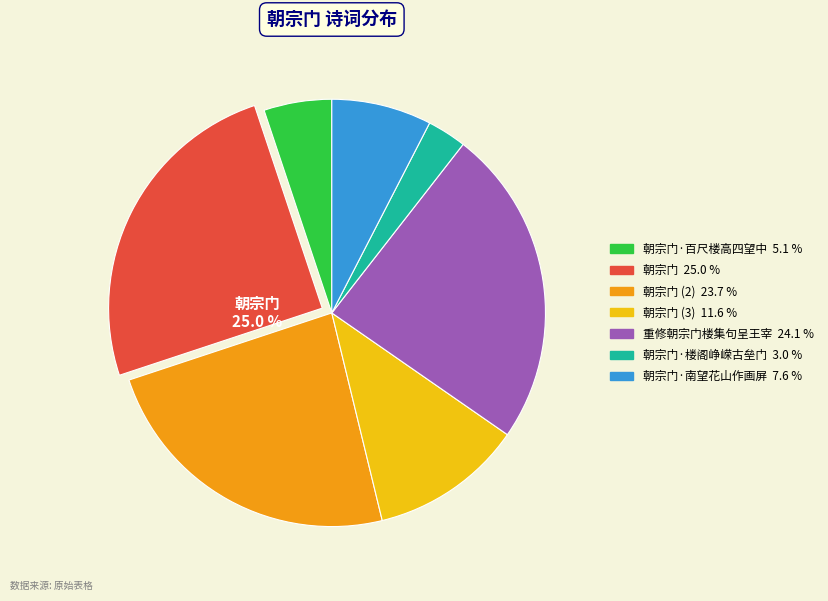

Is there a majority slice in this chart?

No